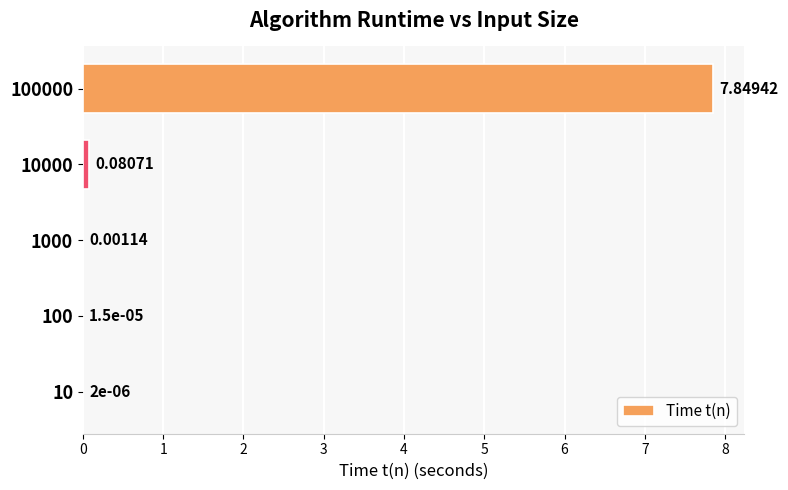

What is the sum of all values?

7.9